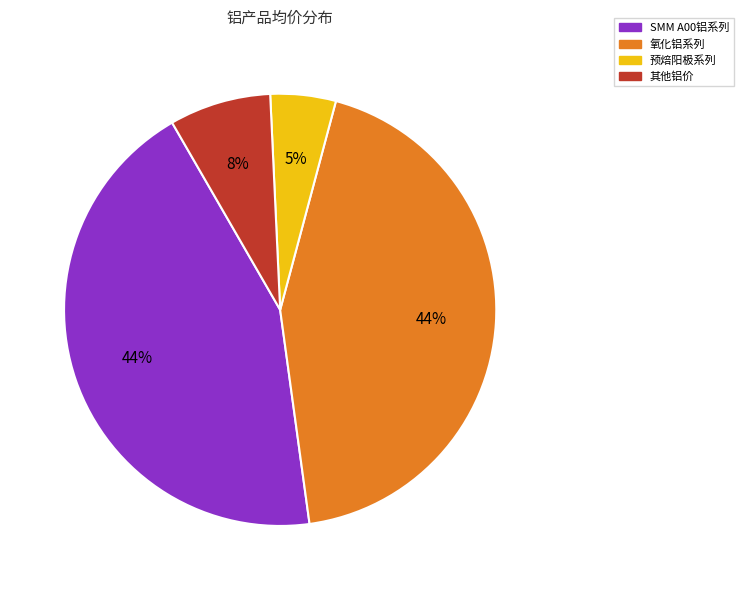

Is there a majority slice in this chart?

No